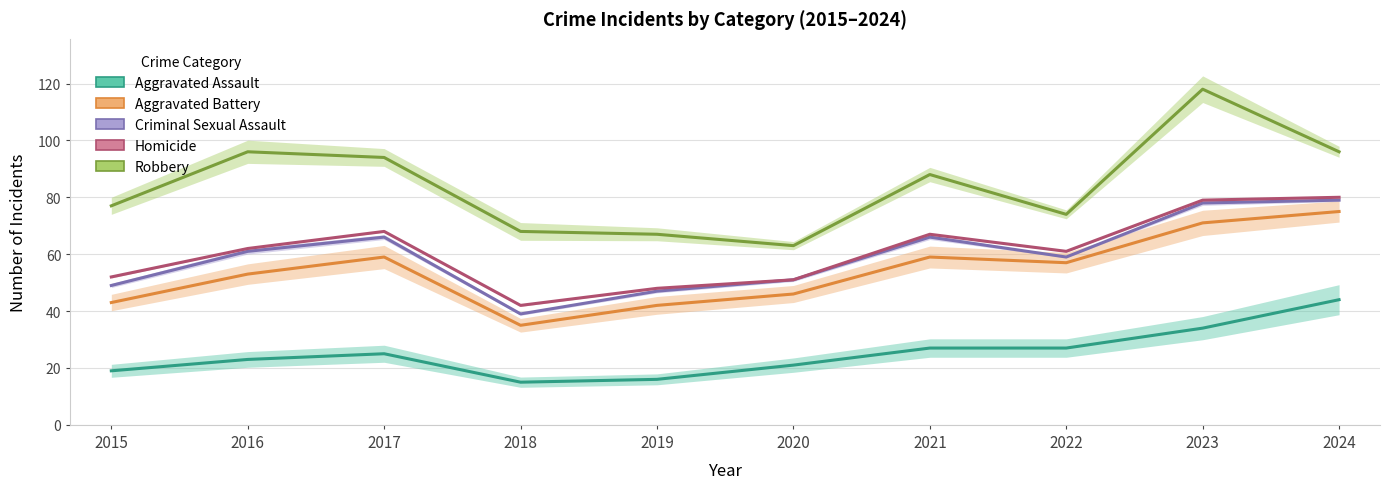

True or false: Criminal Sexual Assault has a value of 128 at 2024.

False